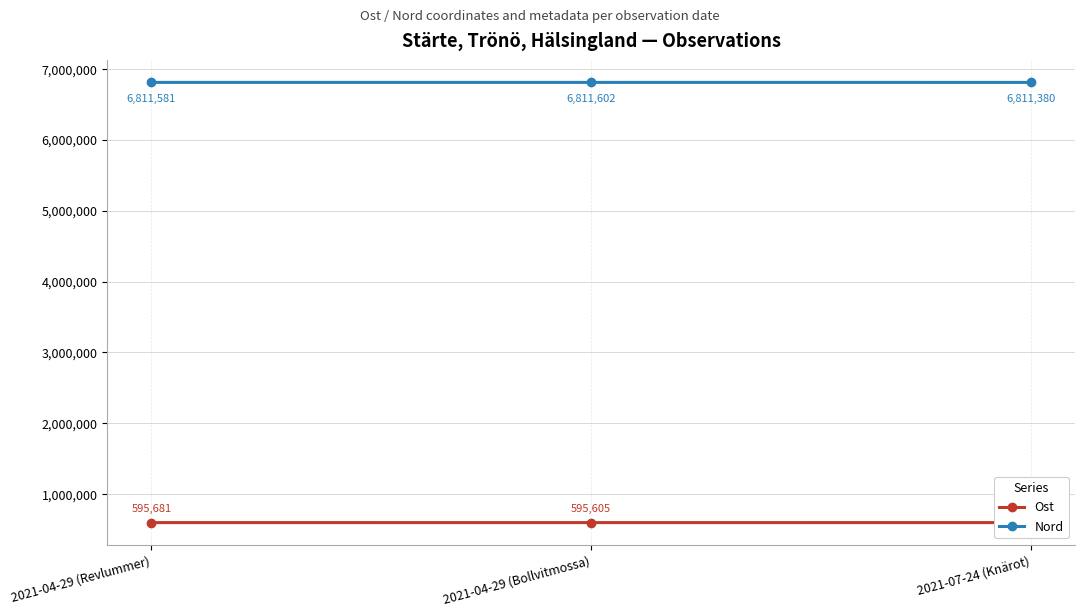

The value of Nord at 2021-07-24 (Knärot) is 9575137.3. True or false?

False